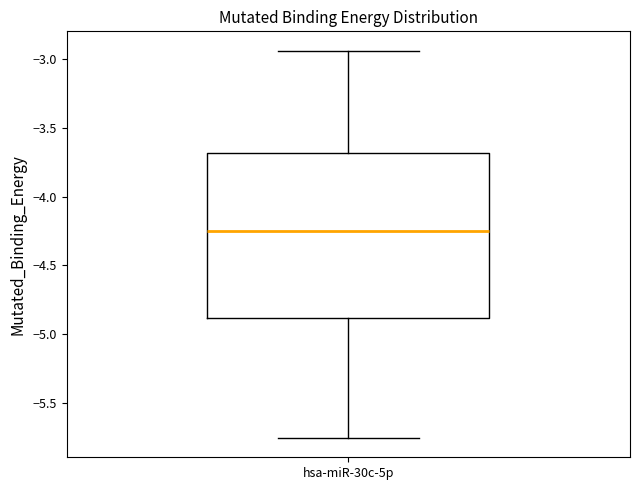

Read this box plot against the y-axis: the position of the median line, the range covered by the box, and the ends of both whiskers. The values are not printed on the chart, so give them approximately, as read against the axis.

median -4.25, box -4.90 to -3.70, whiskers -5.75 to -2.95